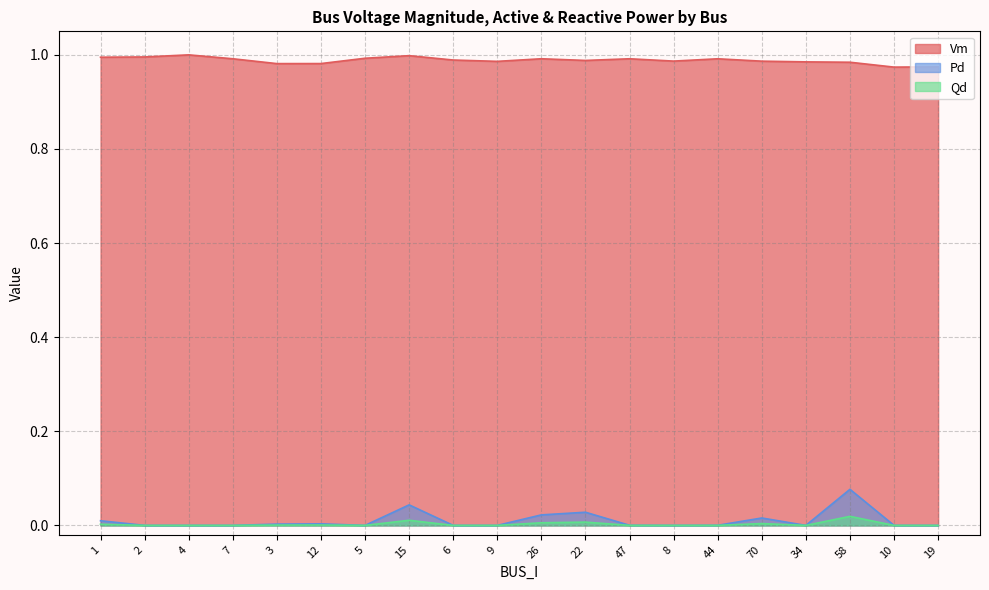

Which has a higher value, 6 or 19?

6